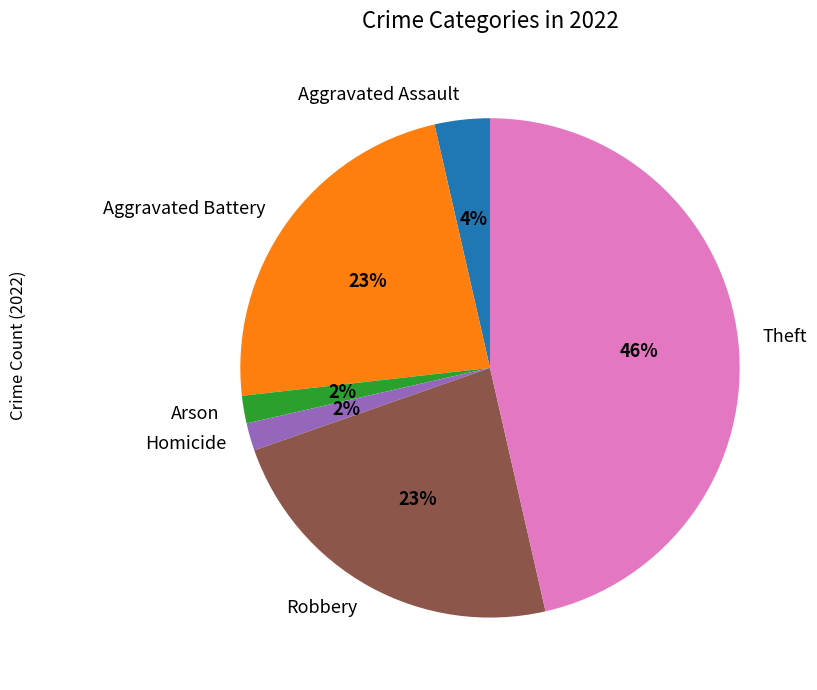

What is the ratio of the value at Aggravated Battery to the value at Theft?

0.5